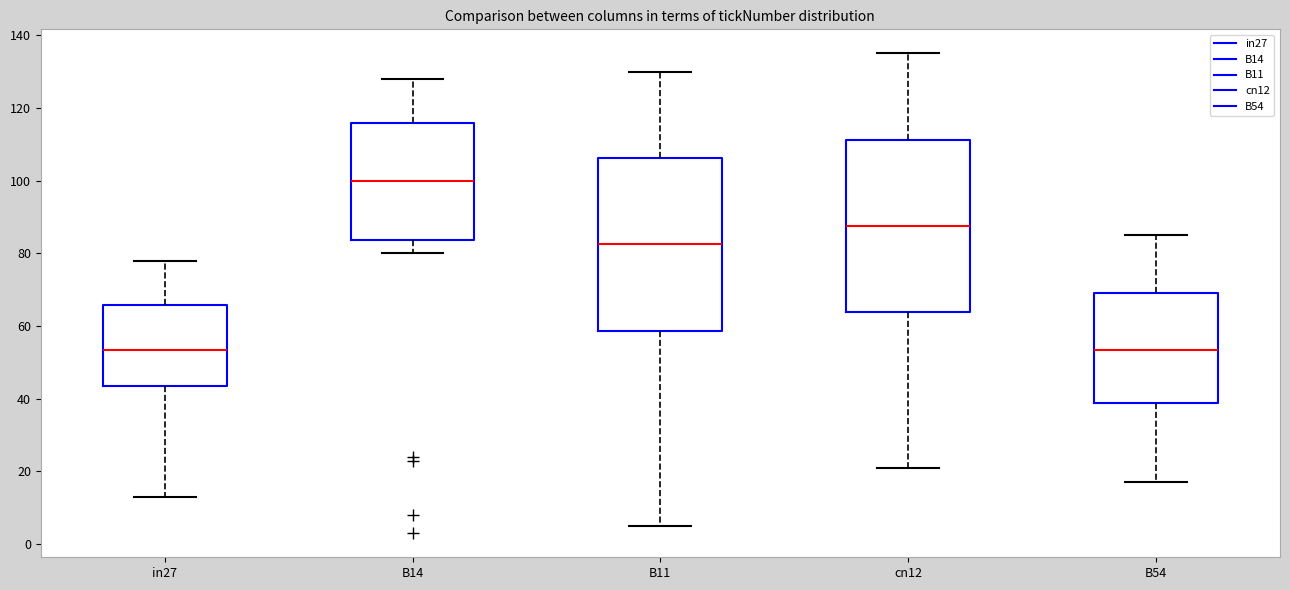

Reading left to right, read every box against the y-axis: the position of its median line, the range the box covers, and the ends of its whiskers. The values are not printed on the chart, so give them approximately, as read against the axis.

in27: median 54, box 44 to 66, whiskers 14 to 78
B14: median 100, box 84 to 116, whiskers 80 to 128
B11: median 82, box 58 to 106, whiskers 6 to 130
cn12: median 88, box 64 to 112, whiskers 22 to 136
B54: median 54, box 38 to 70, whiskers 18 to 86